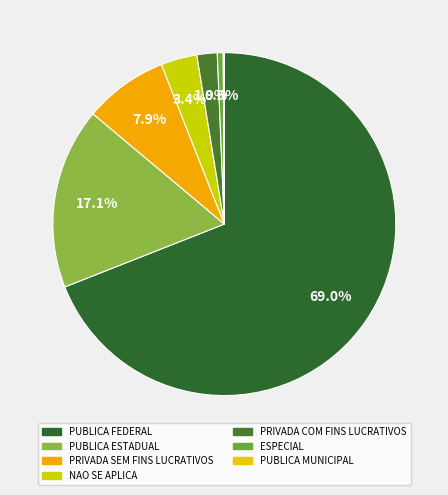

What is the ratio of the value at PUBLICA FEDERAL to the value at PRIVADA COM FINS LUCRATIVOS?

36.1